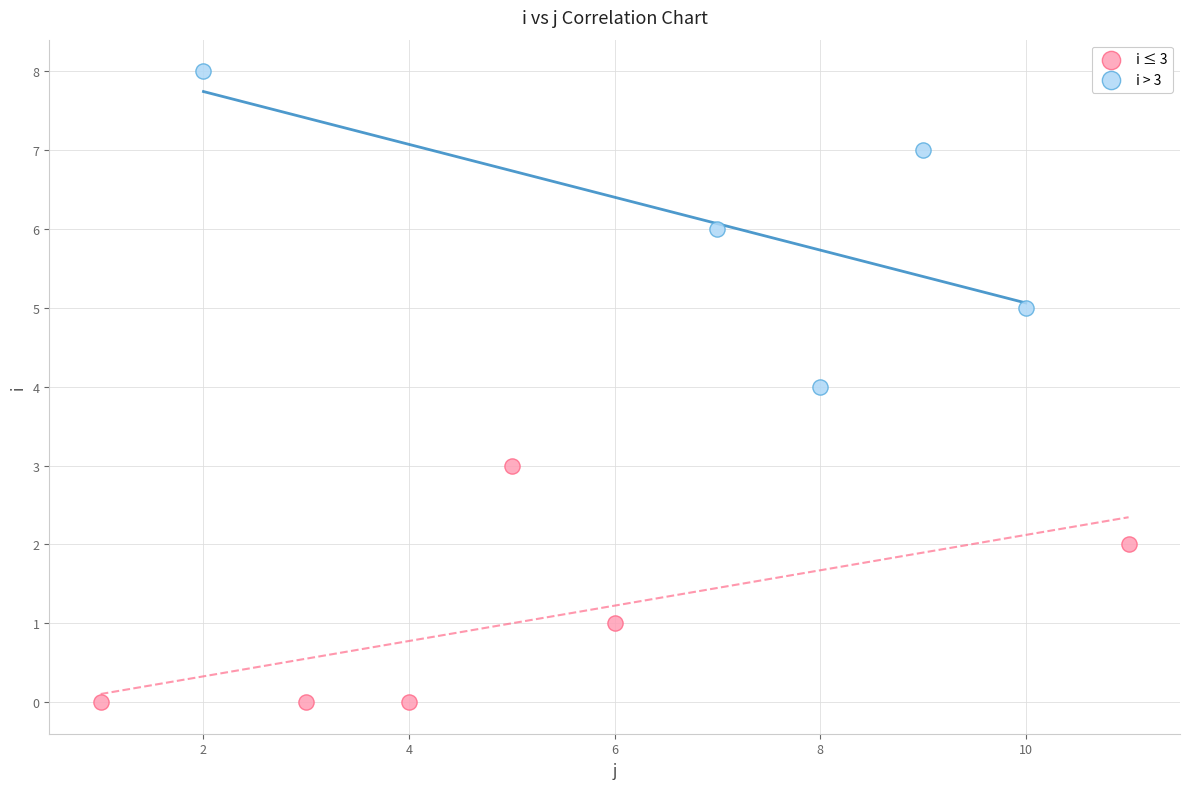

Which series has the largest Y range (max minus min)?

i > 3